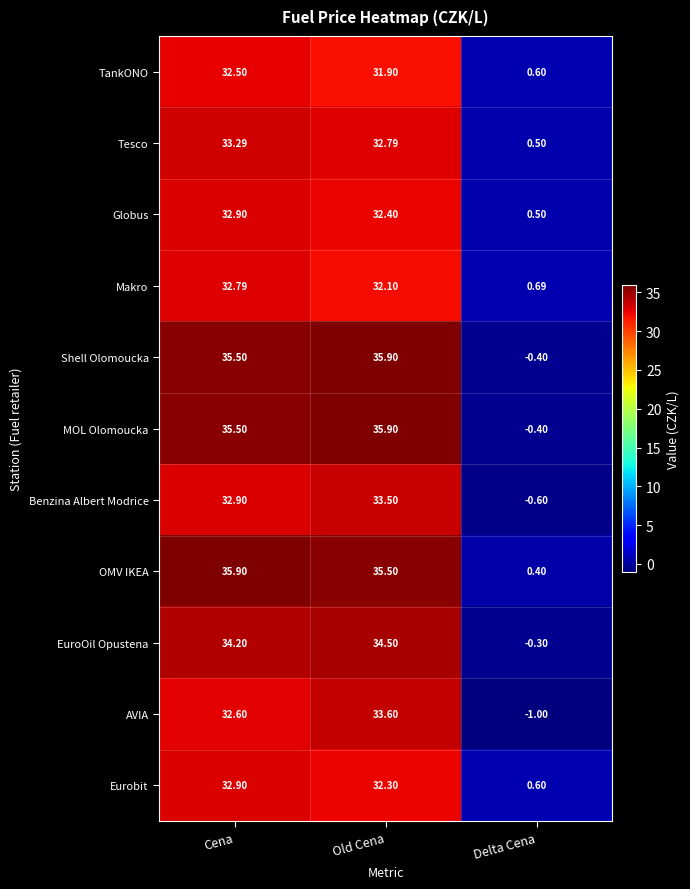

At which label does Makro reach its minimum?

Delta Cena